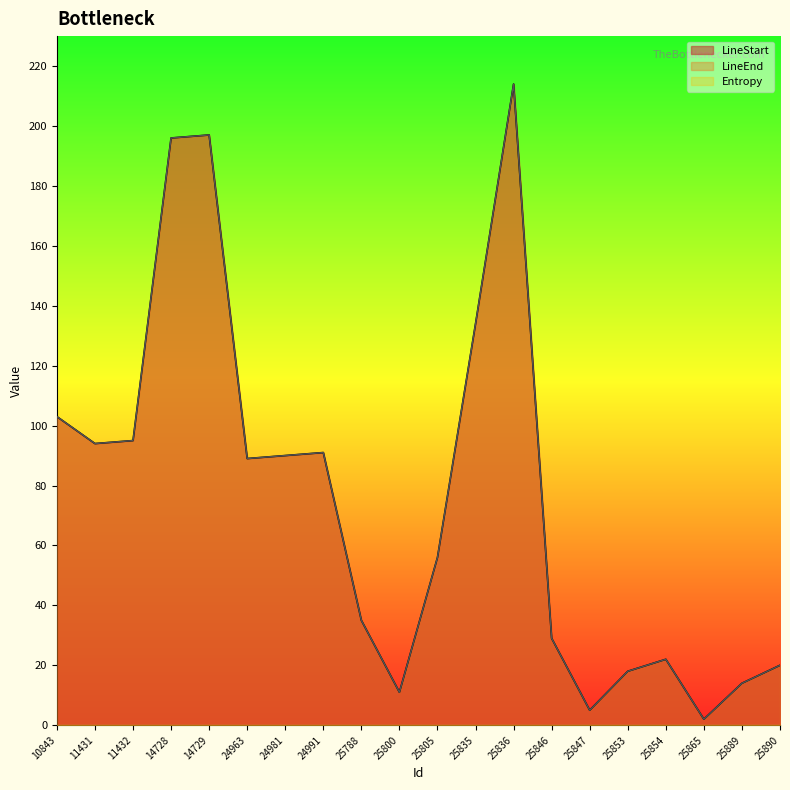

Between 25788 and 25865, which is larger?

25788